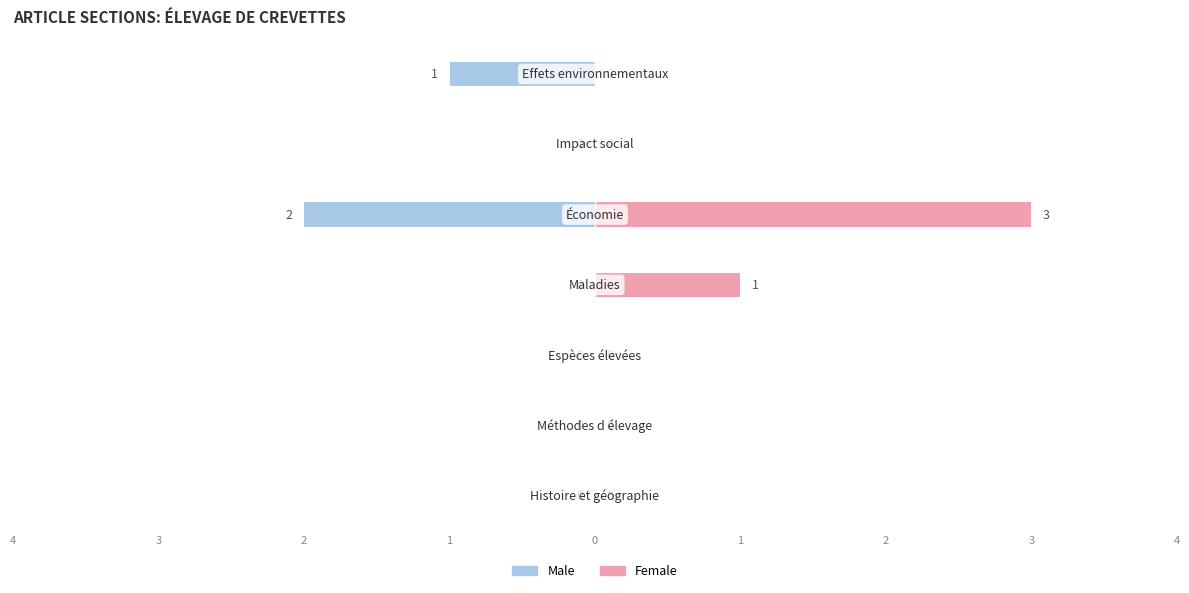

Which series changed the most between 1 and 1?

Female